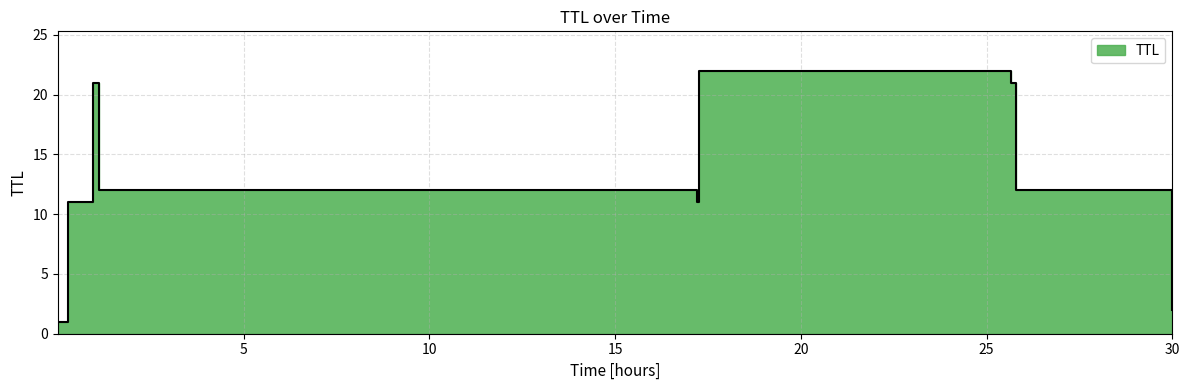

Where is the first local maximum?

0.9411622830666602